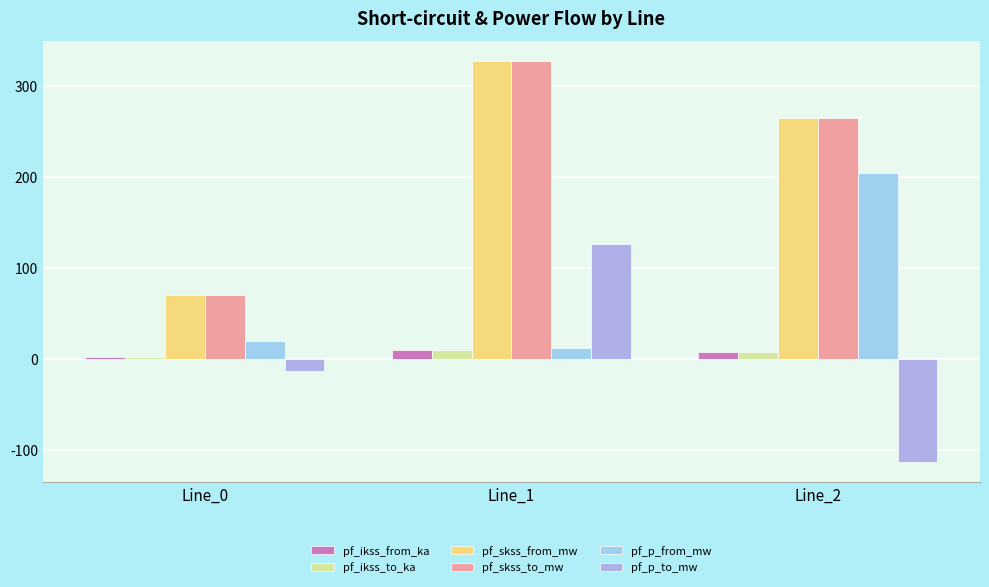

What is the total value across all series at Line_0?

150.4